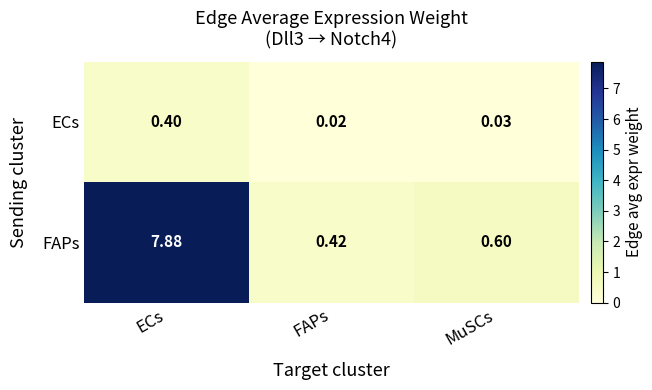

Which series has the largest total across all categories?

FAPs